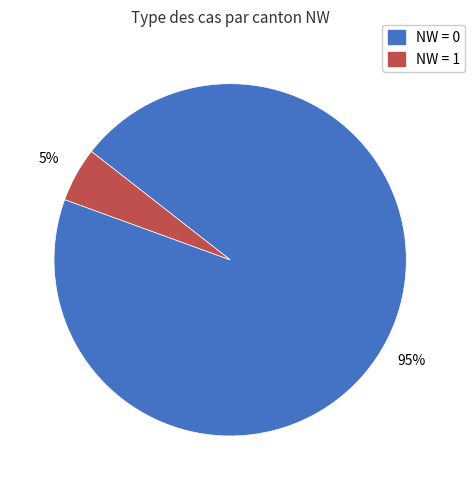

Does any single category account for the majority?

Yes